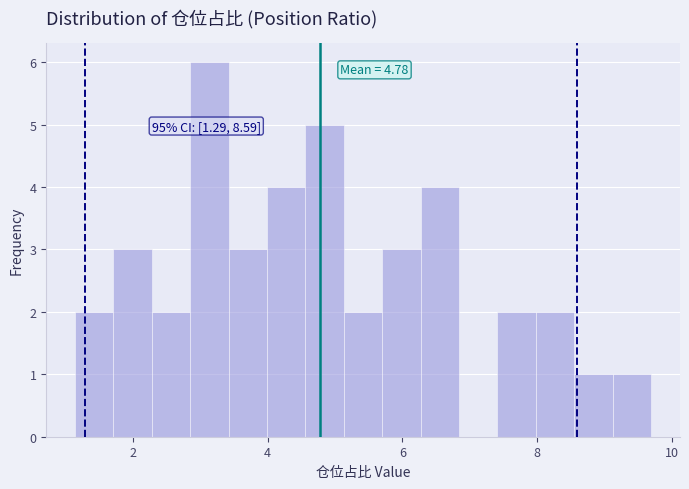

Around what value on the x-axis is the tallest bar? Give the approximate position of its centre, as read against the axis.

3.2